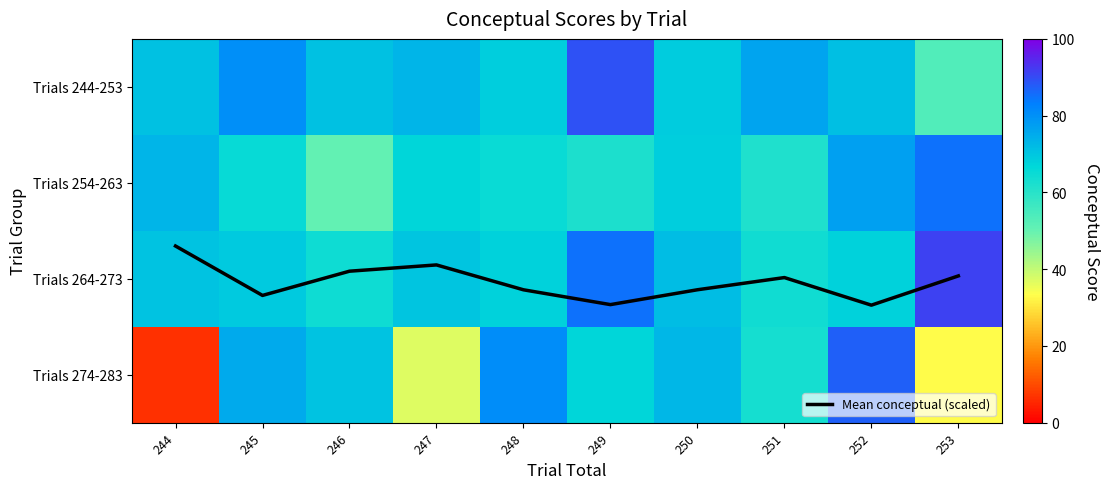

How many series are shown in this chart?

5